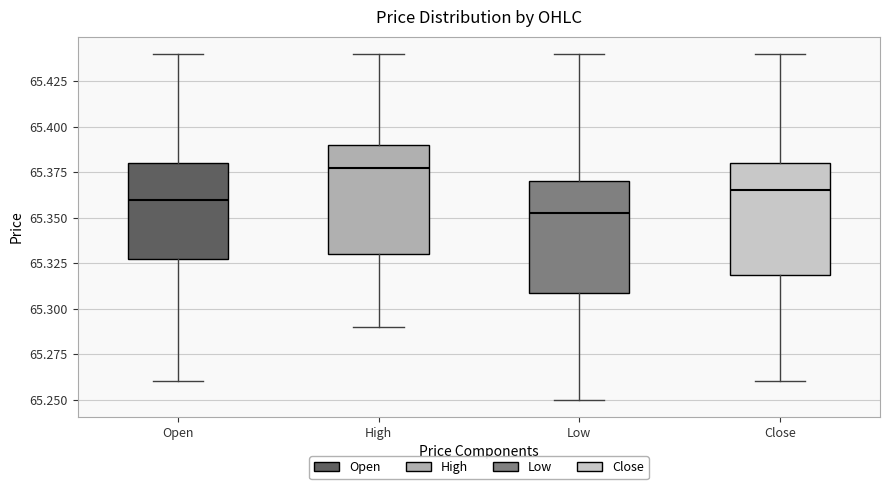

Which box's median line is the lowest?

Low